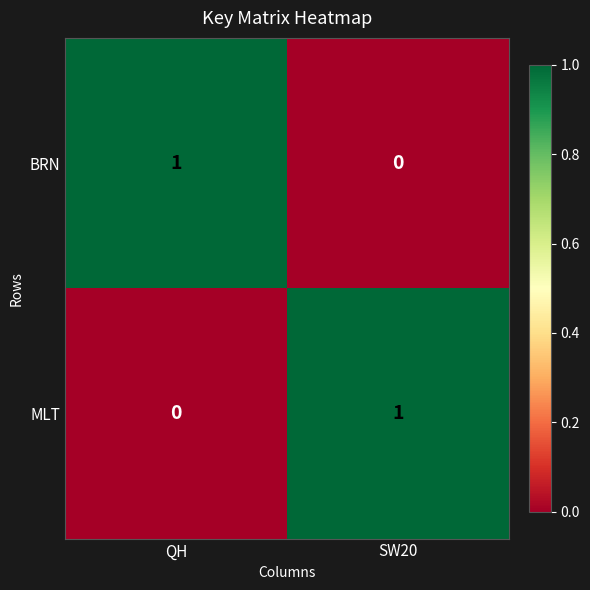

Reading left to right, what are all the values shown in this chart?

BRN: 1	0
MLT: 0	1